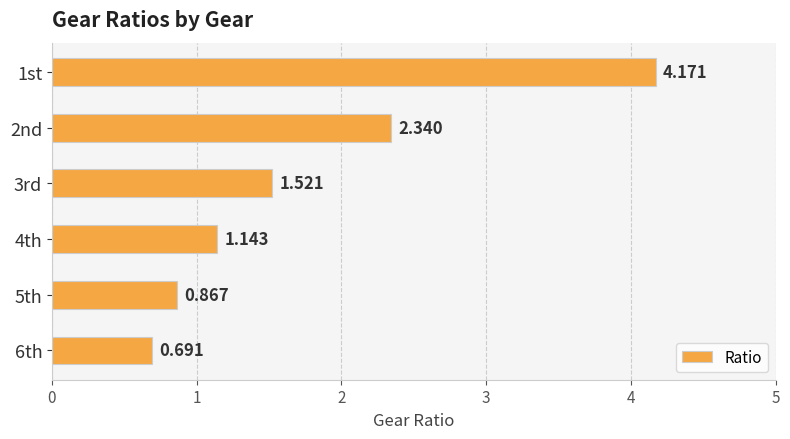

What is the difference between the maximum and second lowest values?

3.3